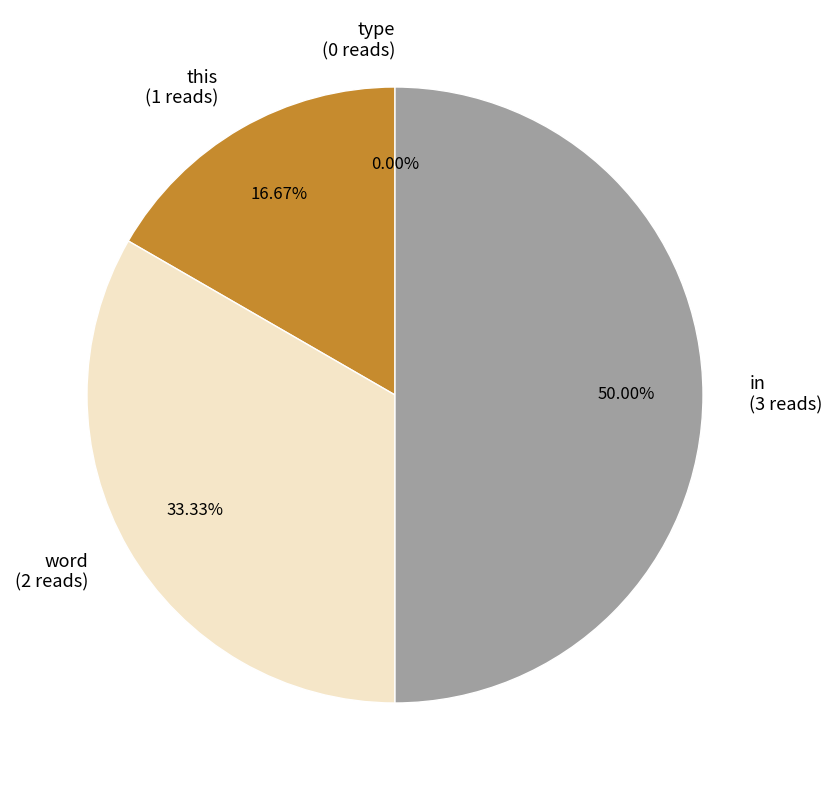

Approximately how many times larger is the value at word compared to in?

0.7